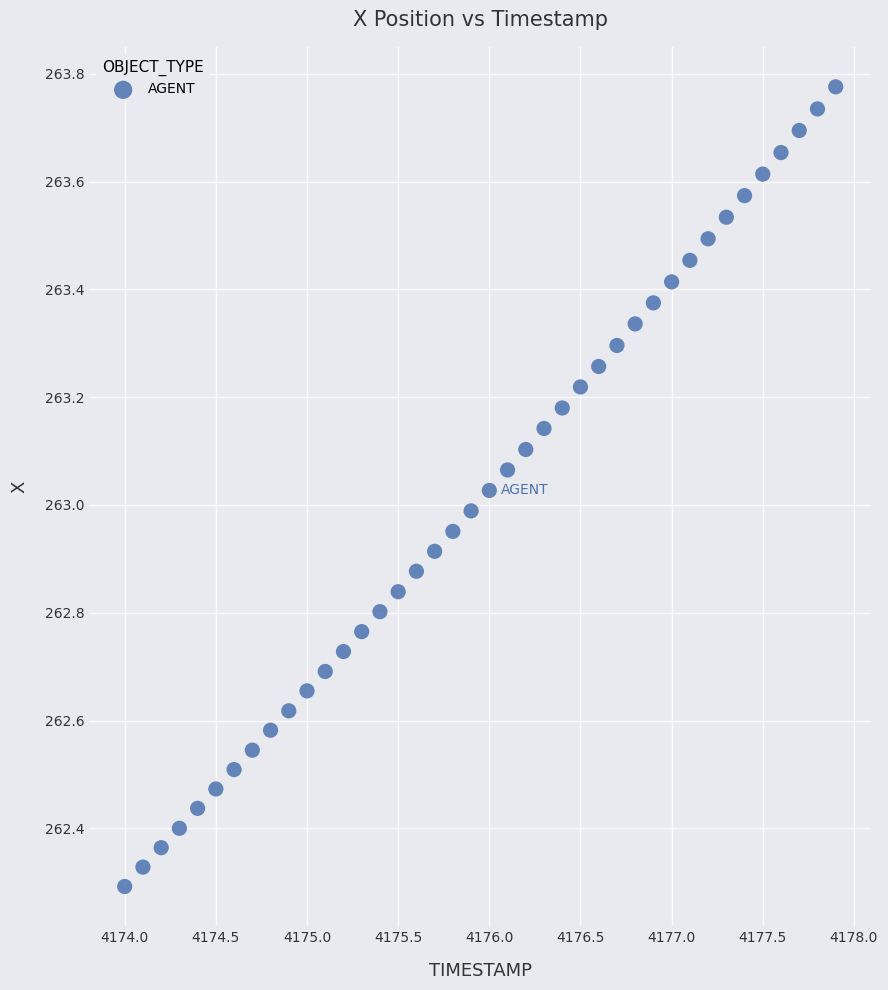

What is the range of Y values (max minus min)?

1.5